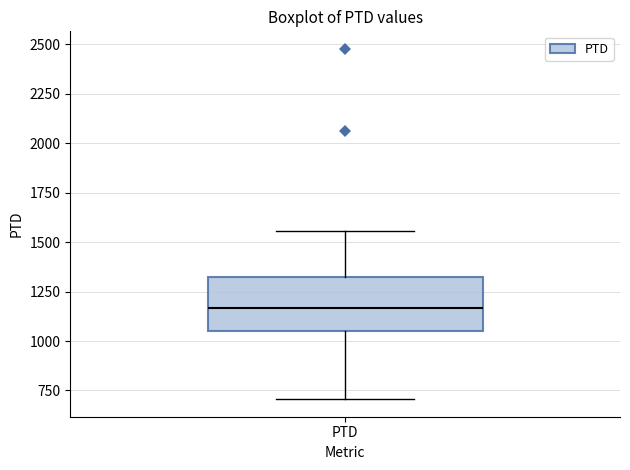

Read this box plot against the y-axis: the position of the median line, the range covered by the box, and the ends of both whiskers. The values are not printed on the chart, so give them approximately, as read against the axis.

median 1150, box 1050 to 1300, whiskers 700 to 1550